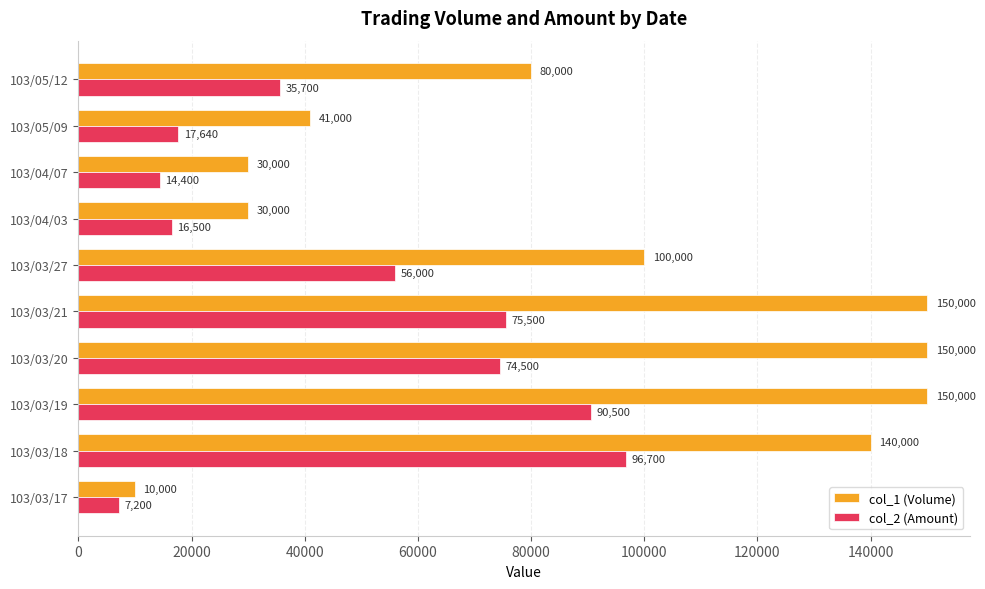

Is it true that col_1 (Volume) equals 204823 at 103/03/20?

False